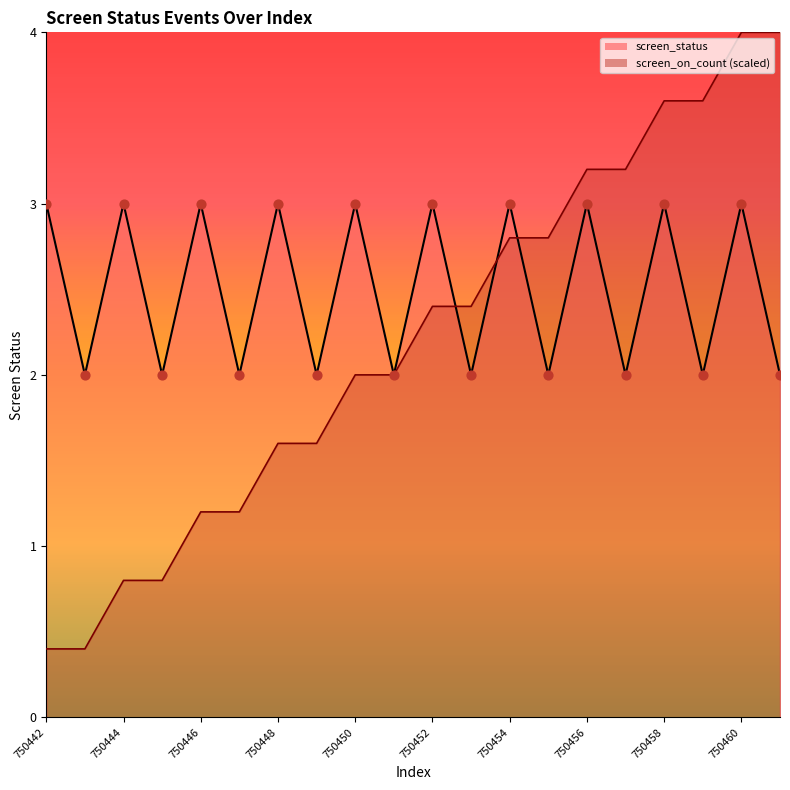

What are all the series names shown in the legend?

screen_status, screen_on_count